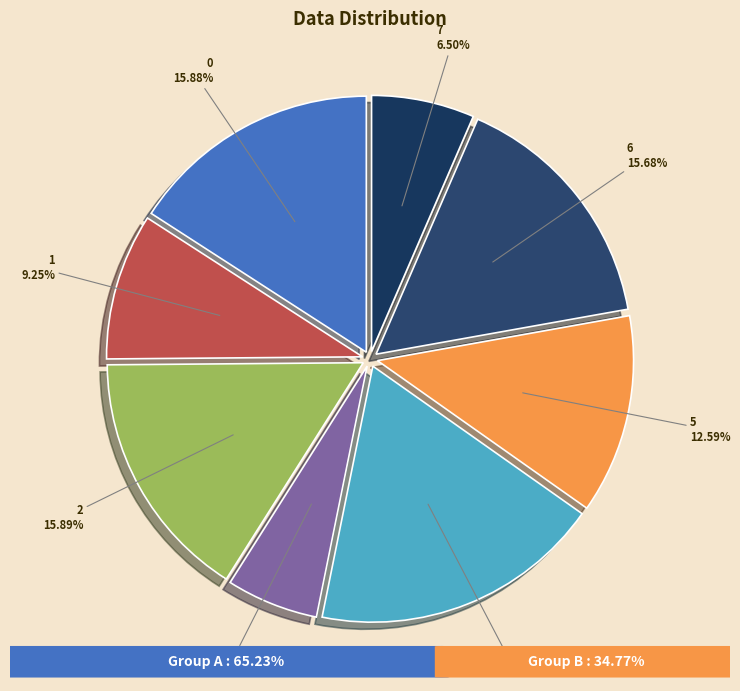

How many segments does this pie chart have?

8